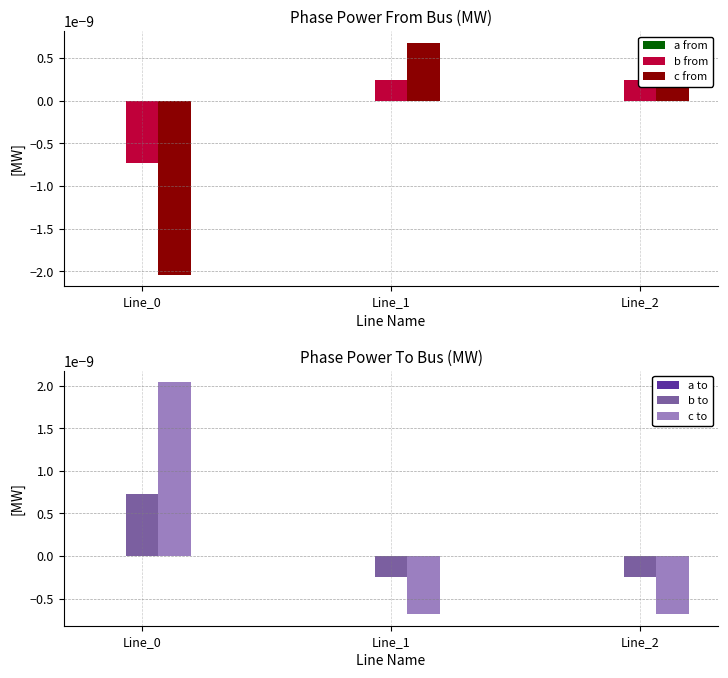

Between Line_0 and Line_1, which series saw the biggest shift?

c to